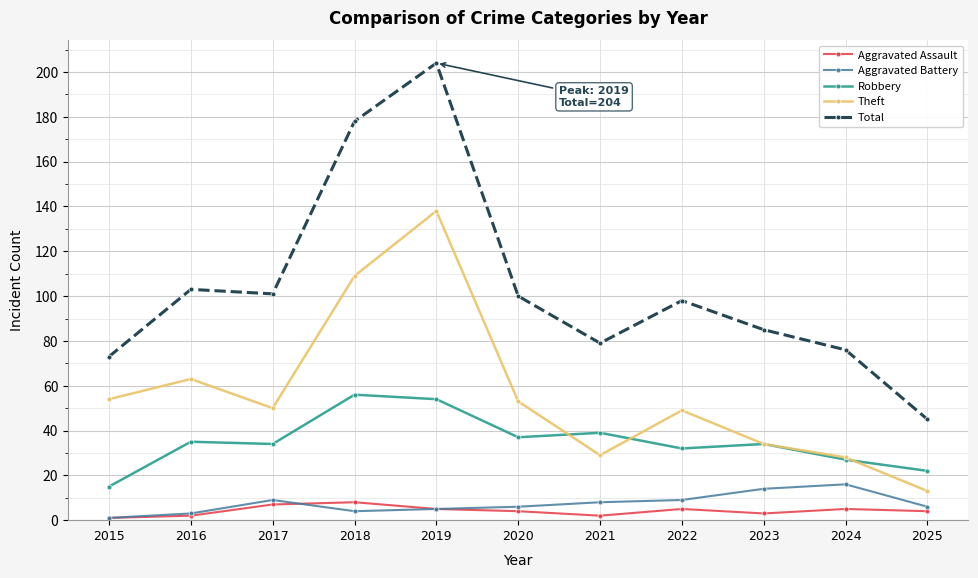

What are all the series names shown in the legend?

Aggravated Assault, Aggravated Battery, Robbery, Theft, Total